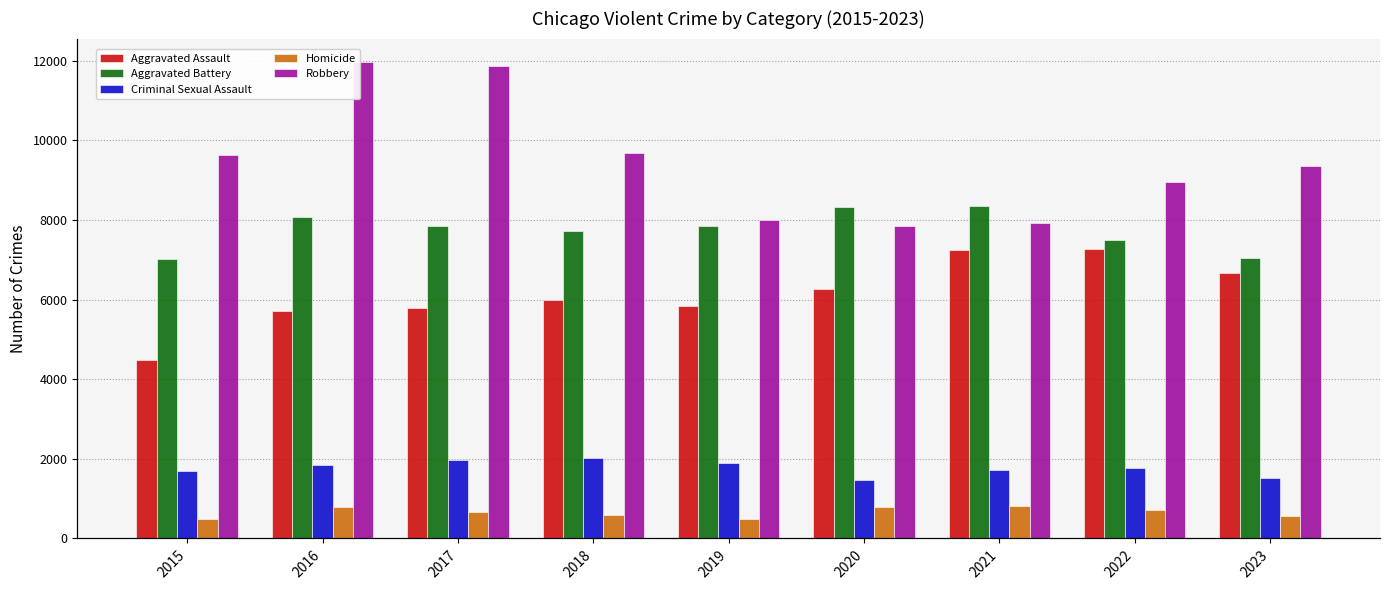

What is the sum of the Robbery values at 2018 and 2022?

18646